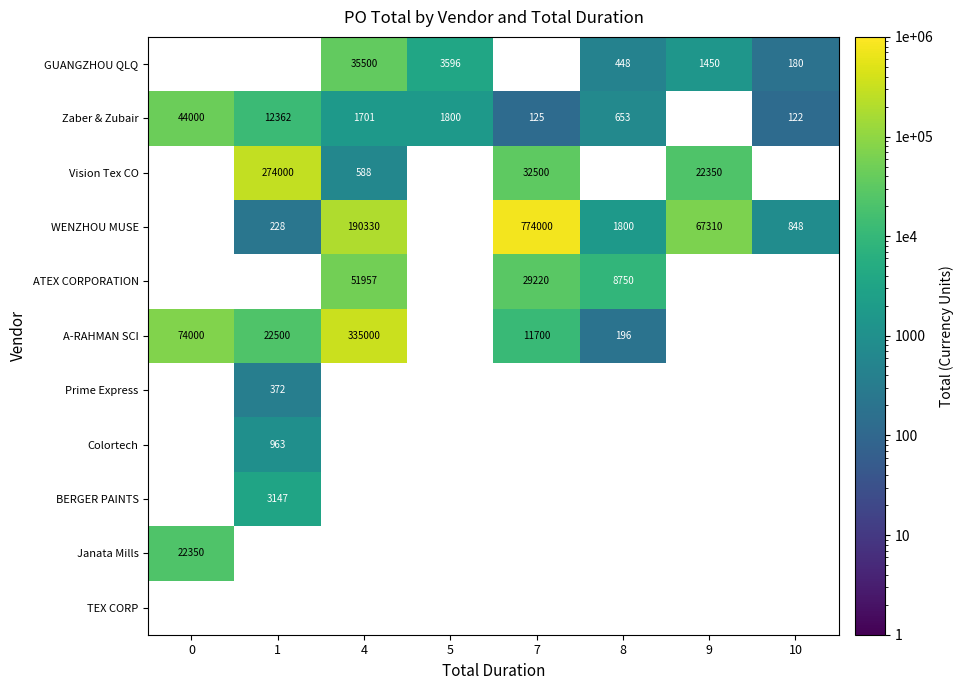

True or false: GUANGZHOU QLQ has a value of 642 at 8.

False